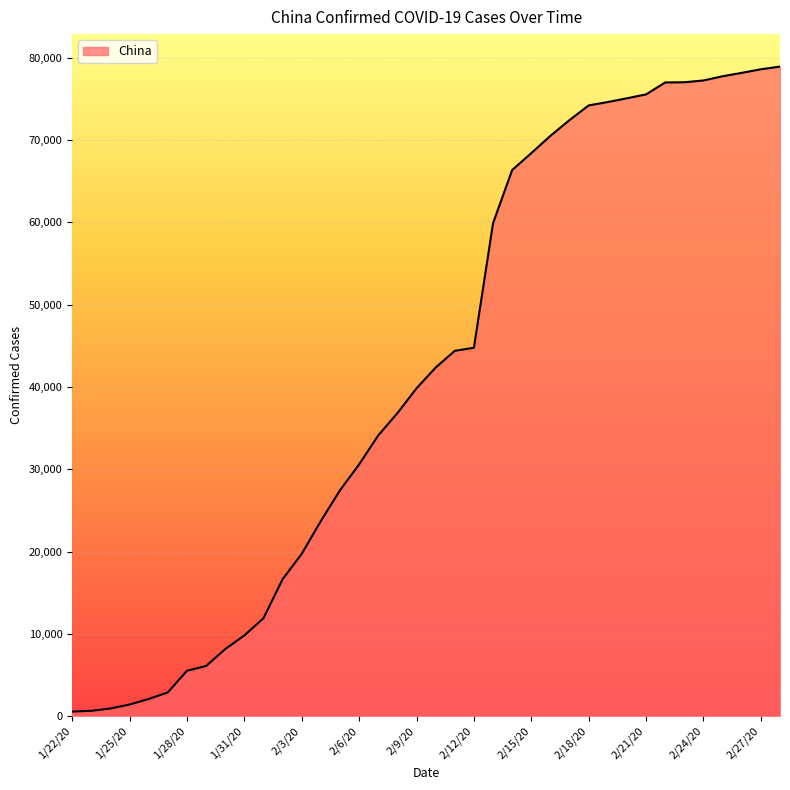

What is the greatest value displayed?

78928